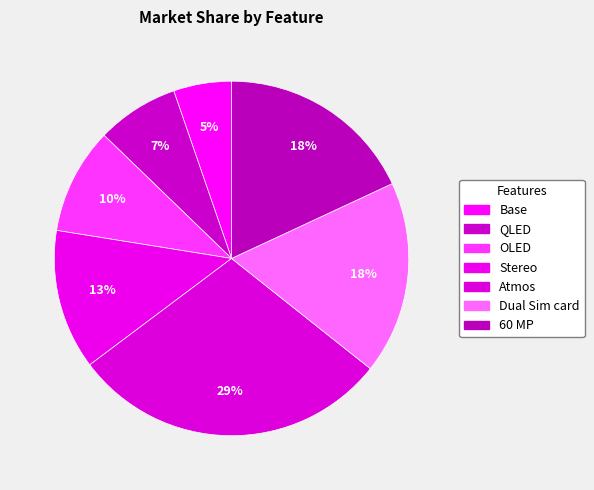

How many segments does this pie chart have?

7